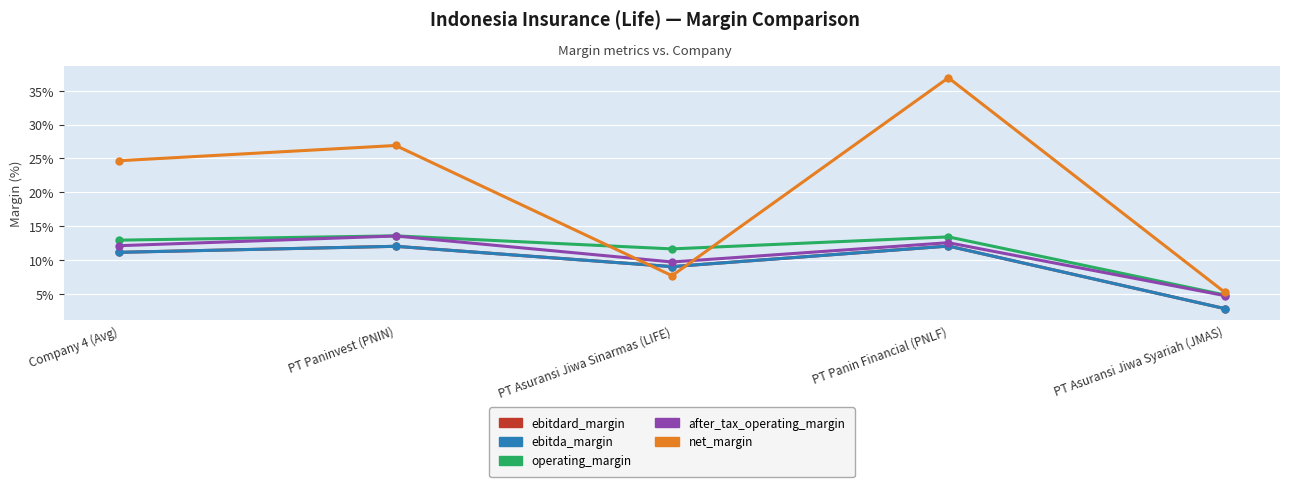

How many interior local valleys does the after_tax_operating_margin series have?

1